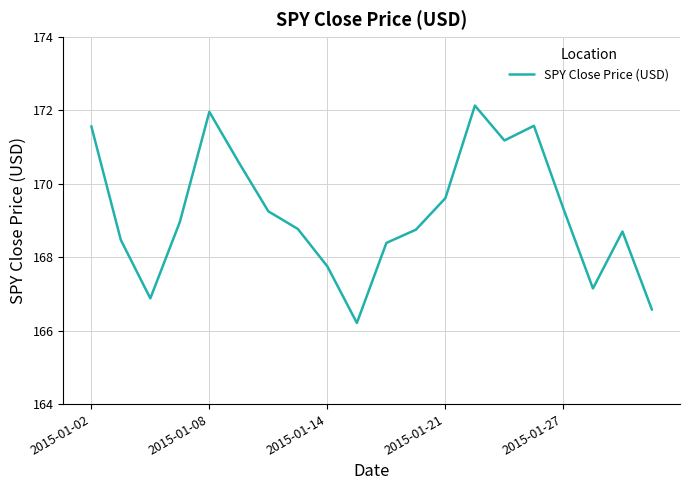

What is the greatest value displayed?

172.1